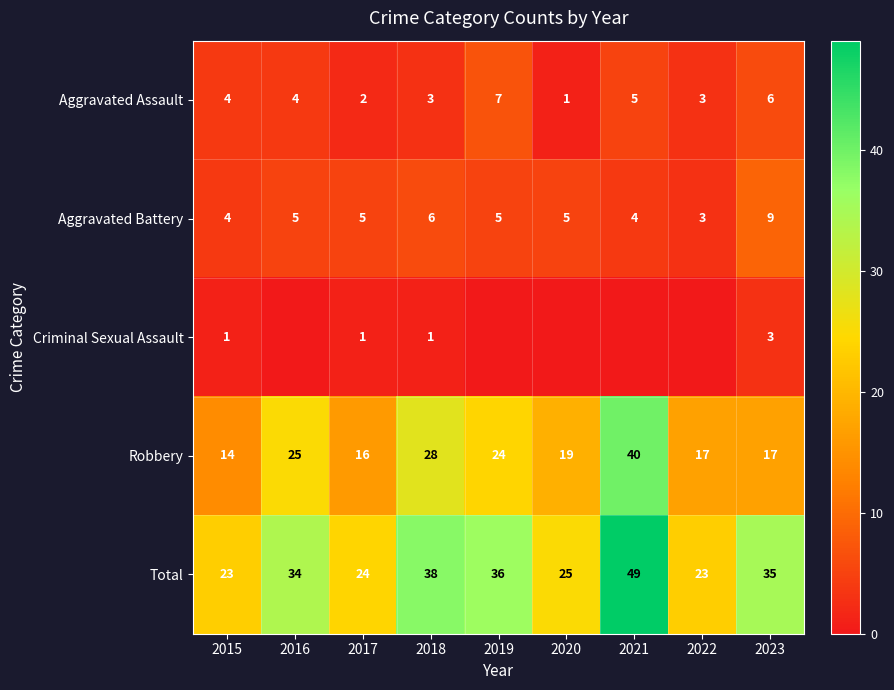

At which label does Robbery first exceed 19?

2016